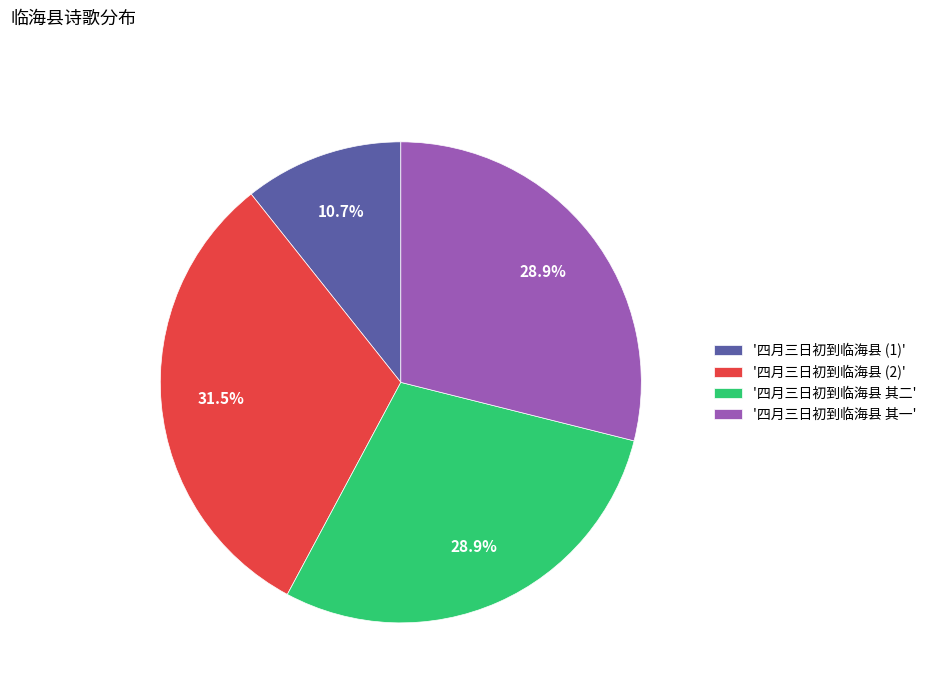

Count the number of slices in the pie.

4